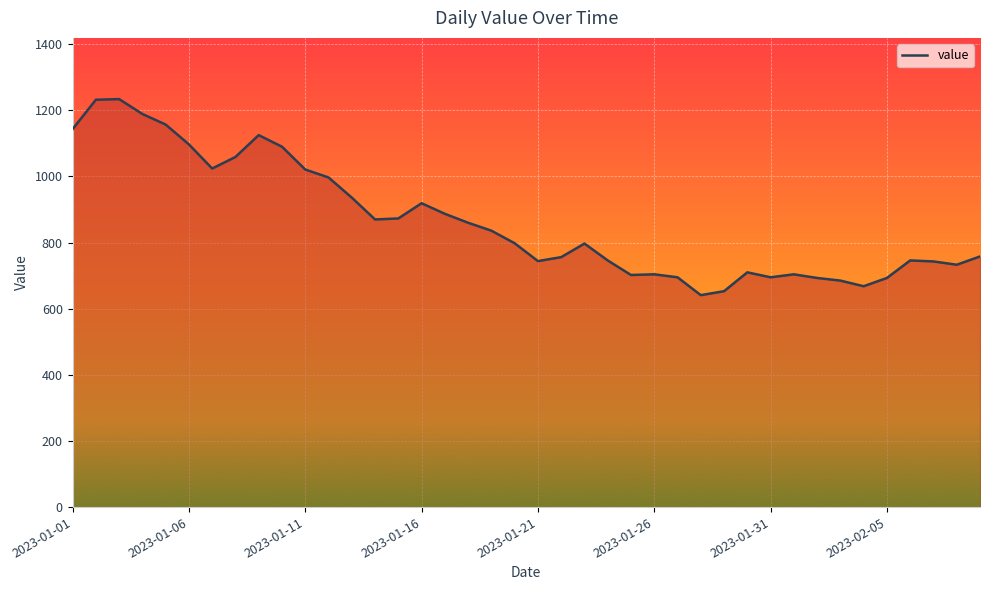

What is the minimum value shown in the chart?

641